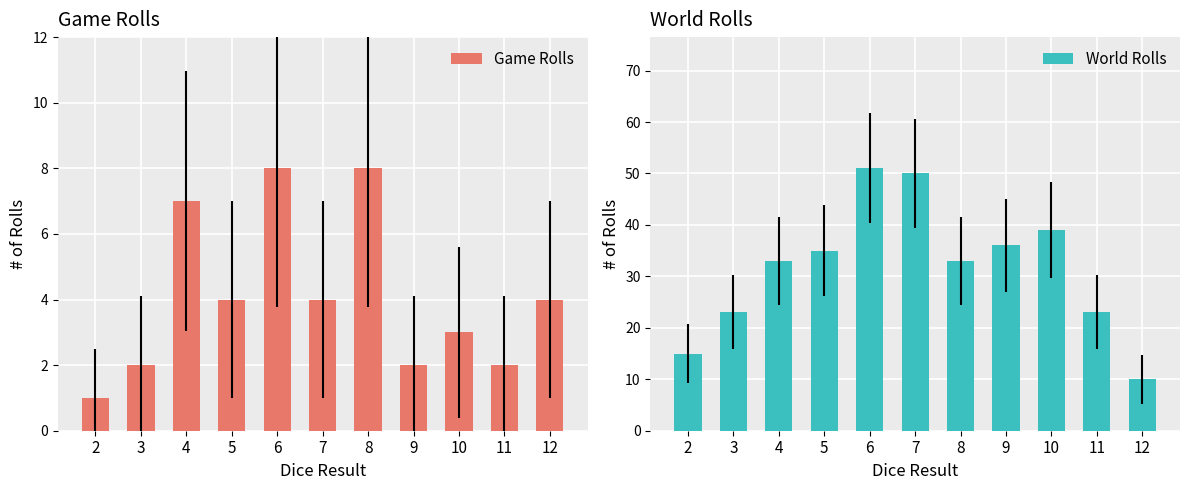

The value of Game Rolls at 6 is 8. True or false?

True